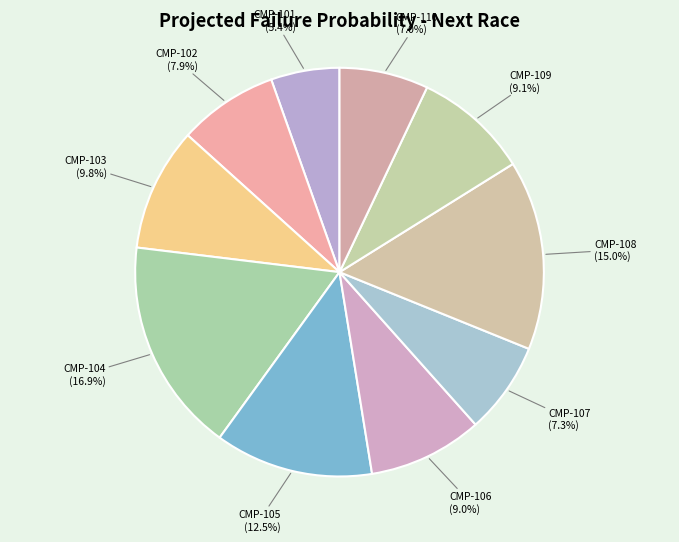

Is it true that CMP-107 is 18% of the pie?

False